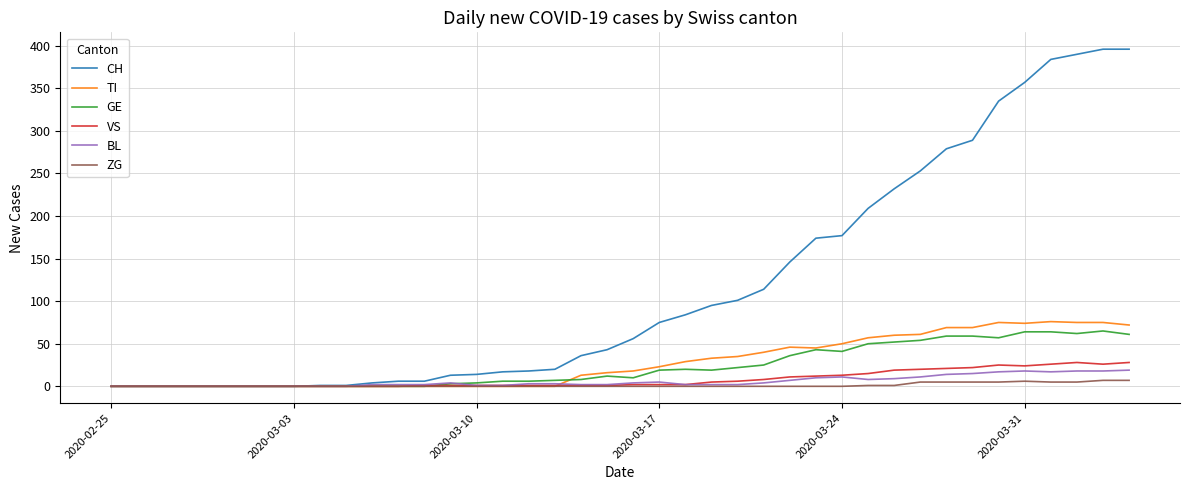

Which series has the largest total across all categories?

CH